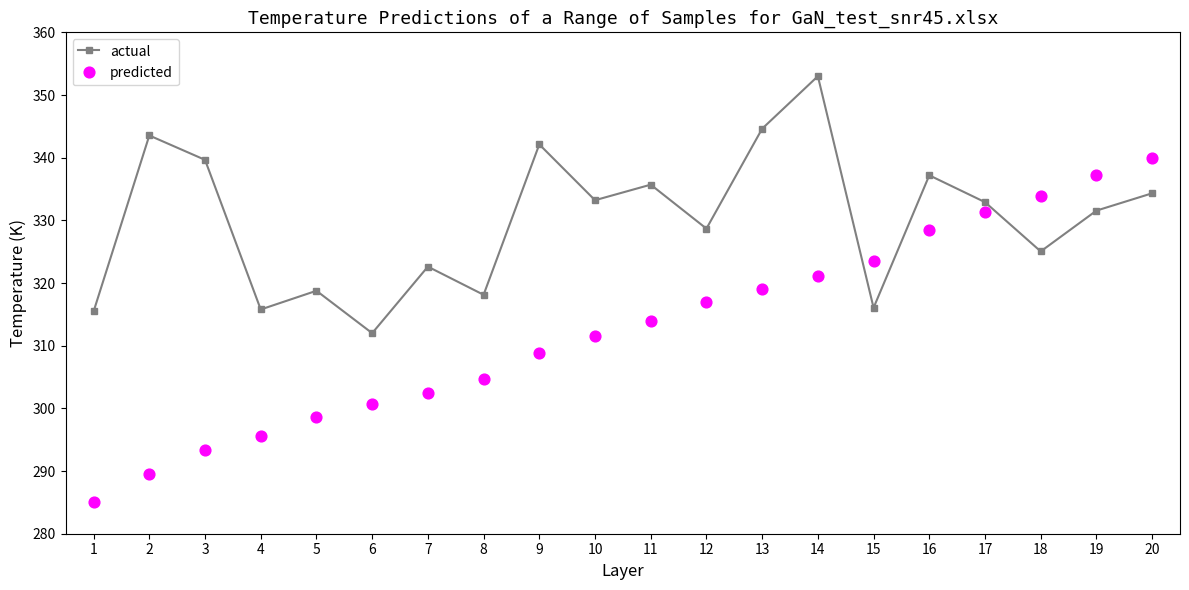

At how many categories does at least one series exceed 337?

8